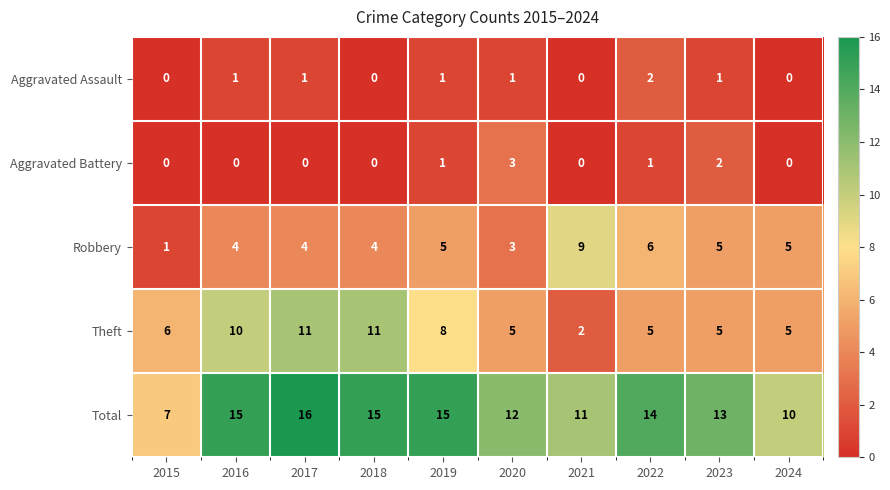

What is the sum of the Theft values at 2019 and 2015?

14